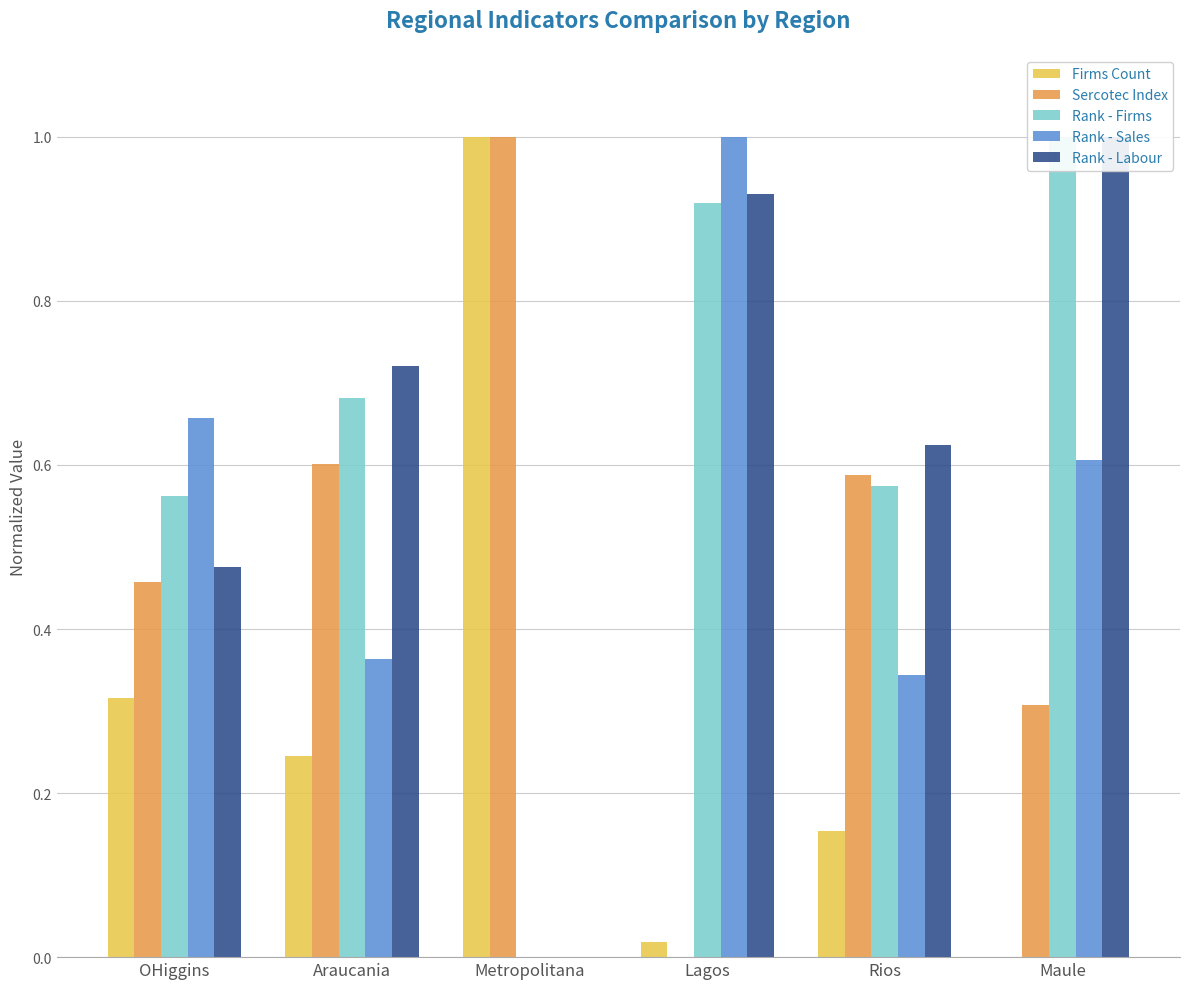

What value does the Rank - Firms series have at OHiggins?

0.6